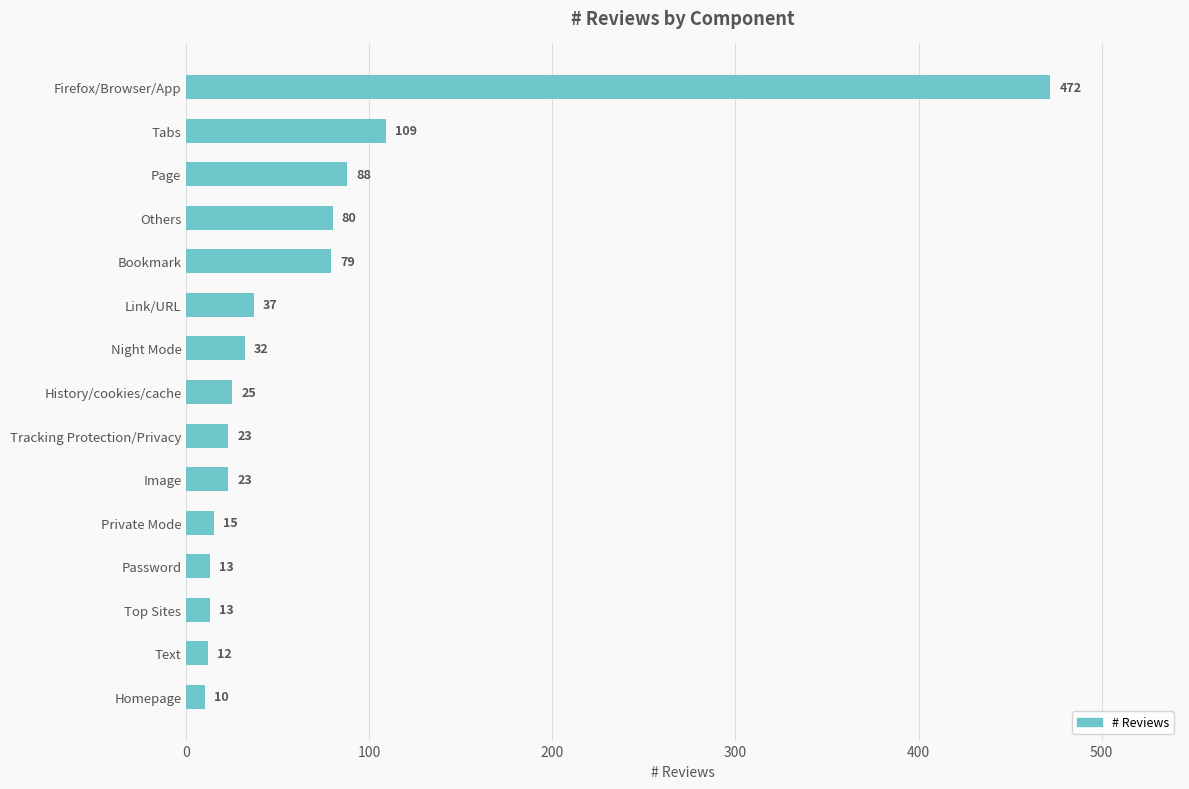

At which label is the value closest to 241?

Tabs